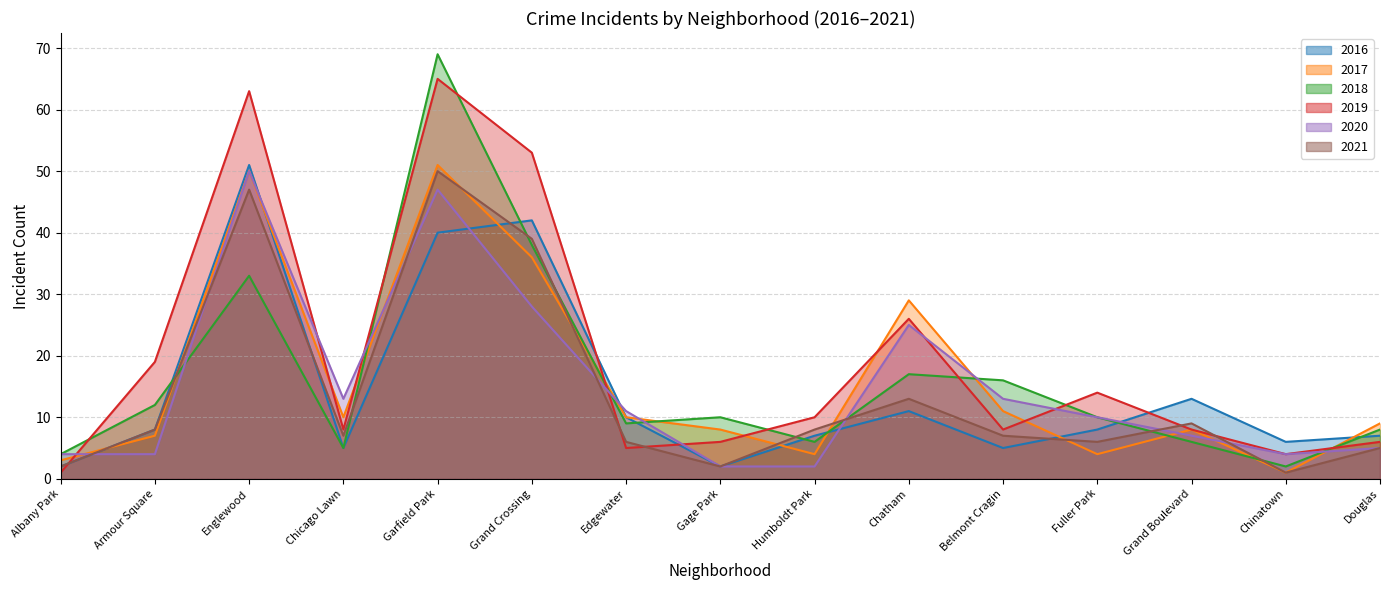

How many data points in 2019 are above 8?

7